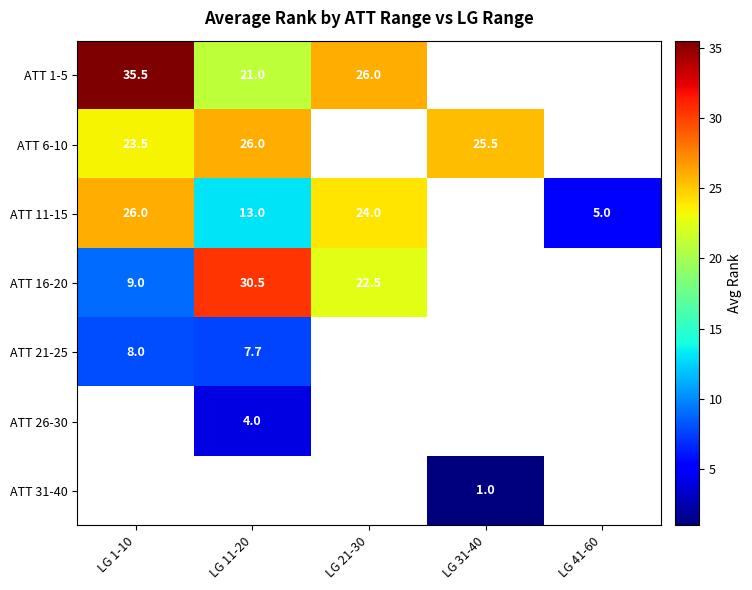

The ATT 21-25 series shows 4.1 at LG 11-20. True or false?

False